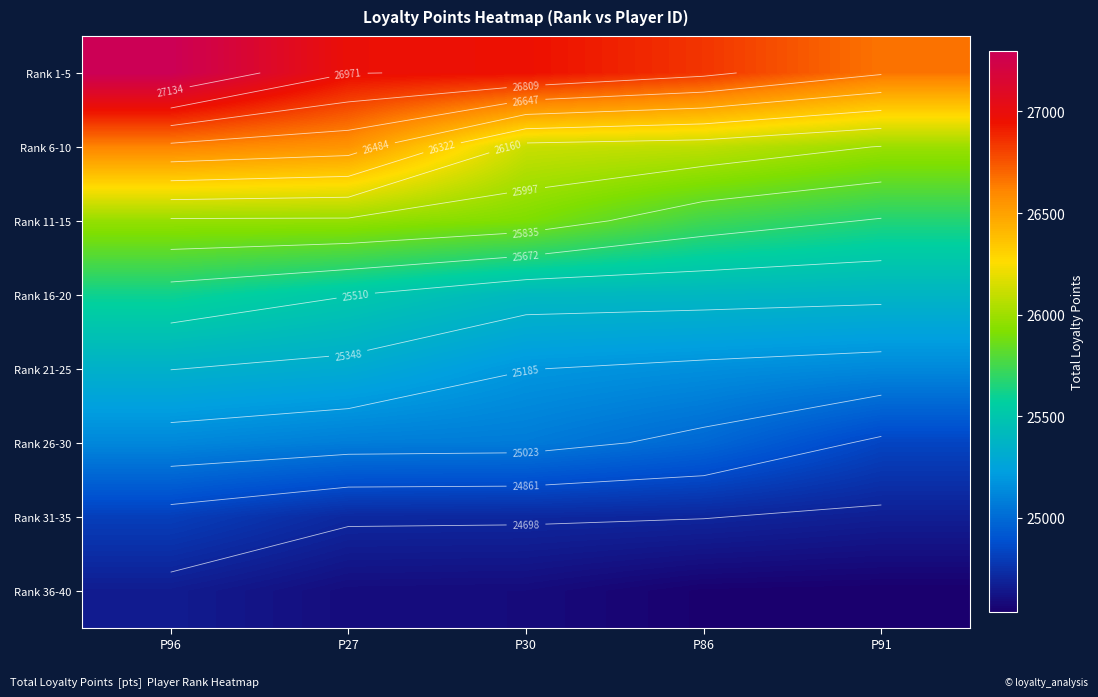

At how many categories does at least one series exceed 25473?

5